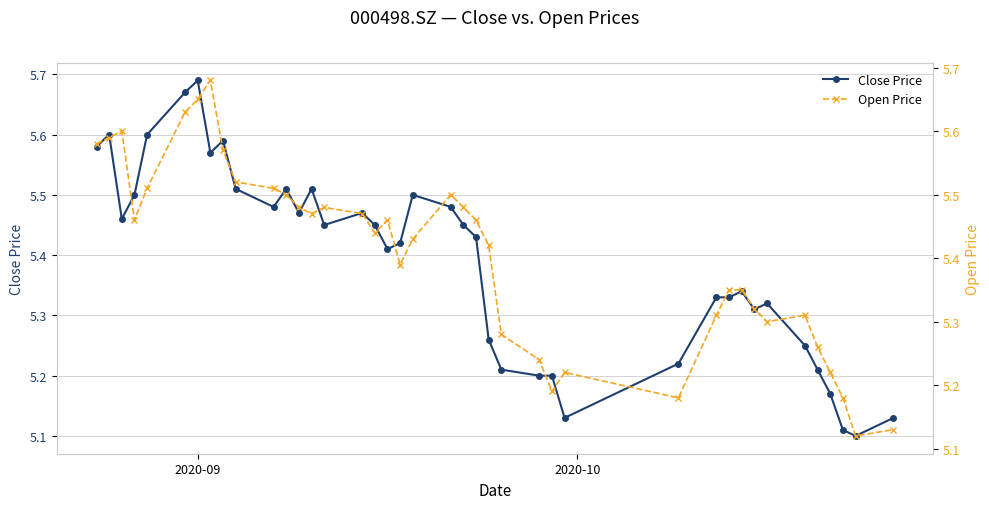

How many Close Price values are between 5 and 6?

40